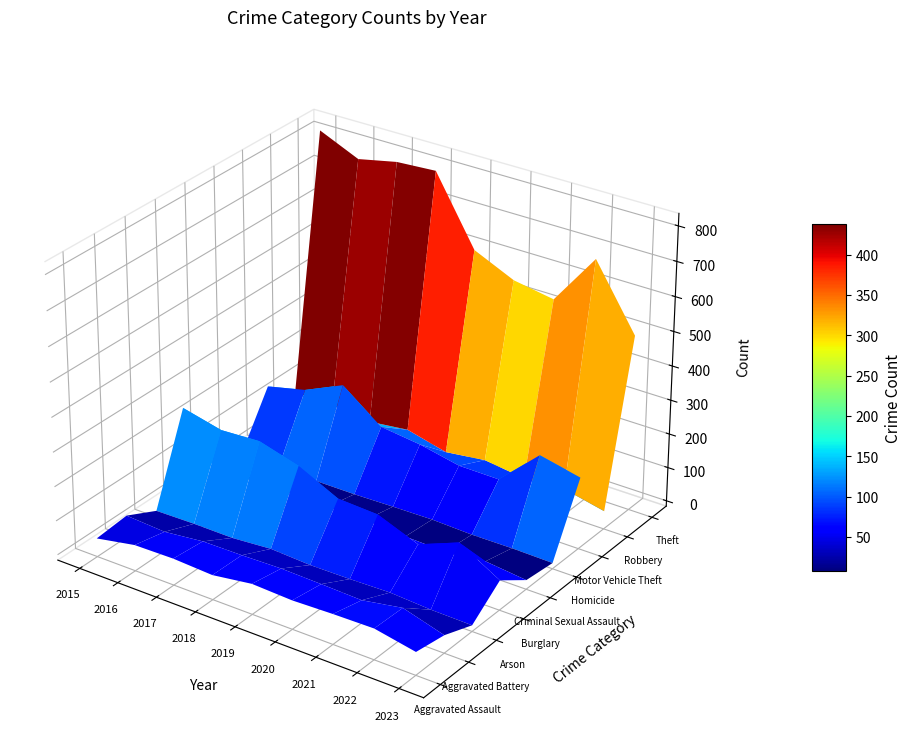

Where is Burglary nearest to the value 162?

2019